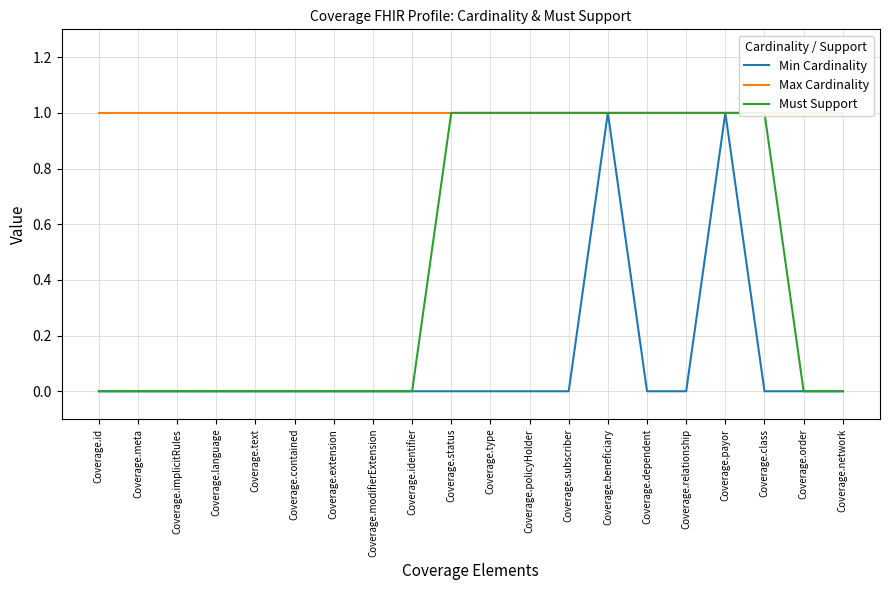

Is this an area chart (filled region under the line)?

No